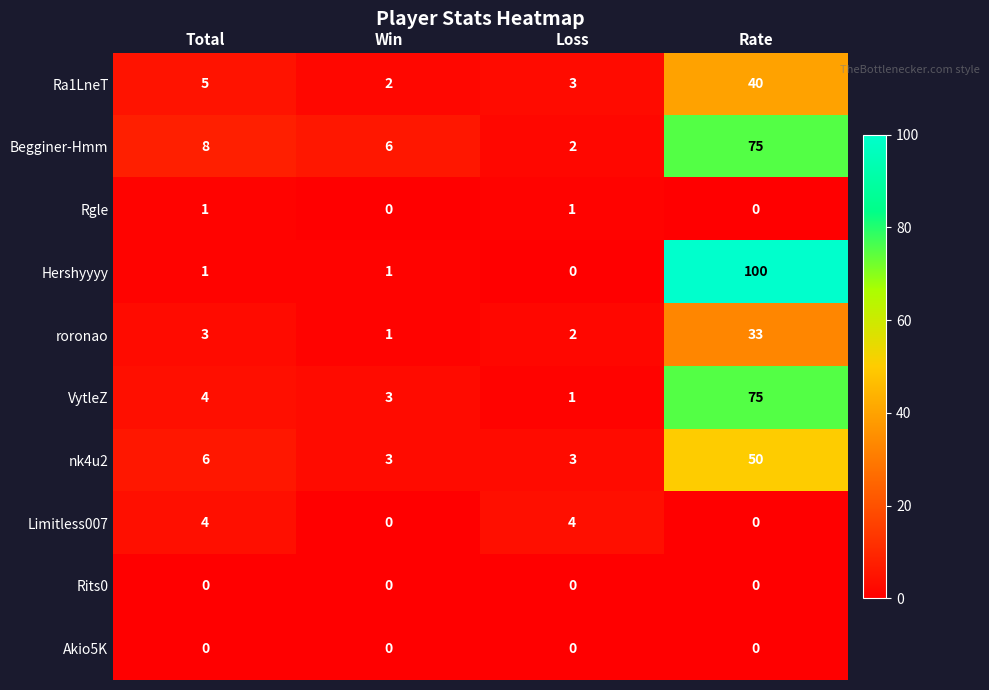

At how many categories does at least one series exceed 58?

1